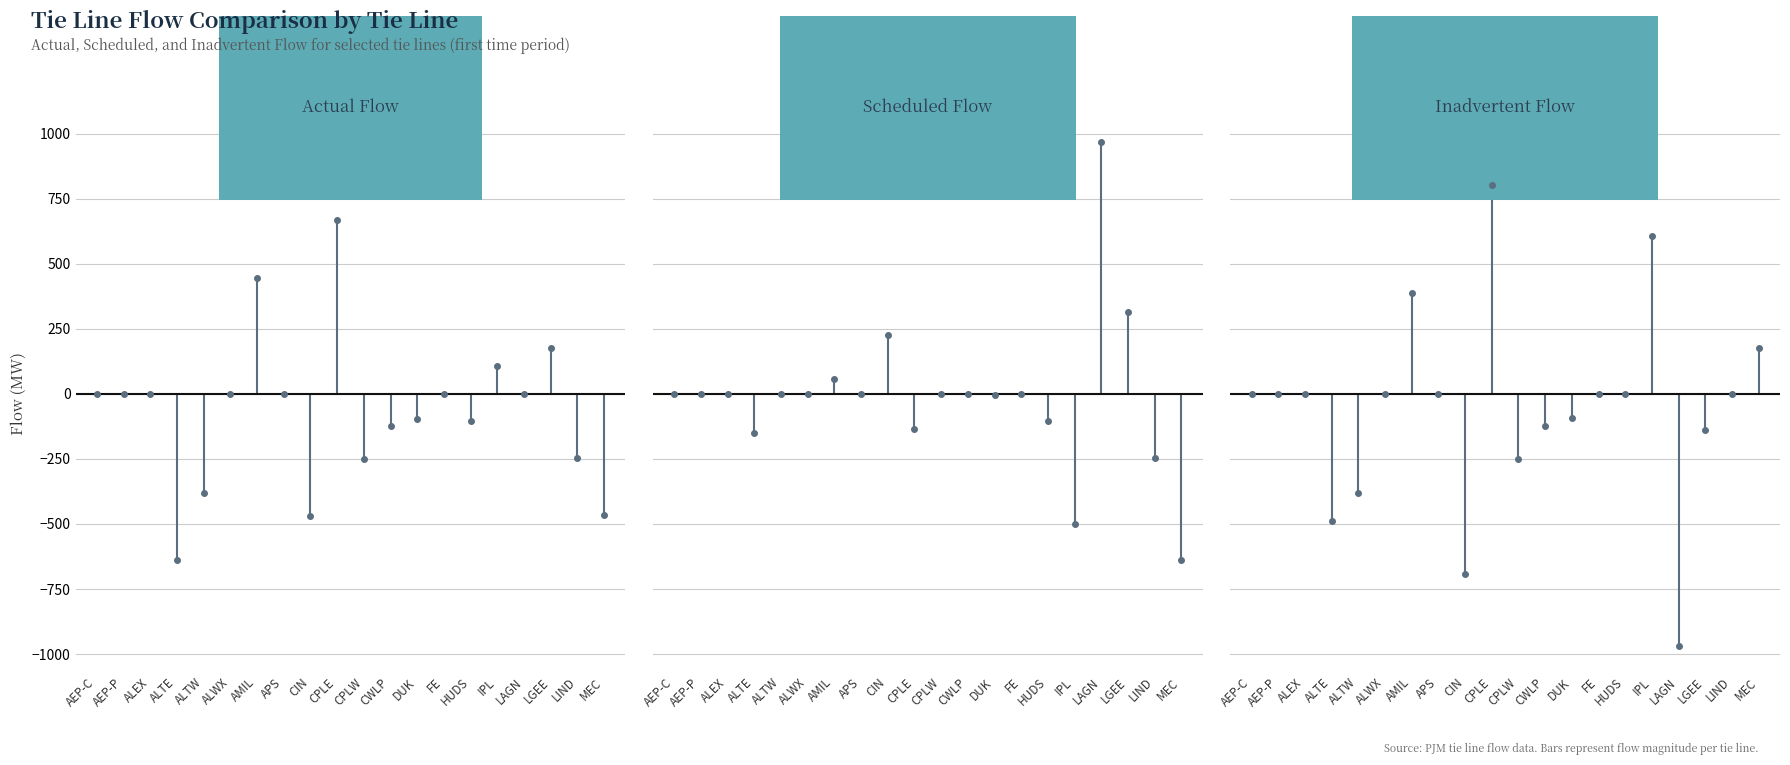

How many intersections are there between actual_flow and inadv_flow?

3